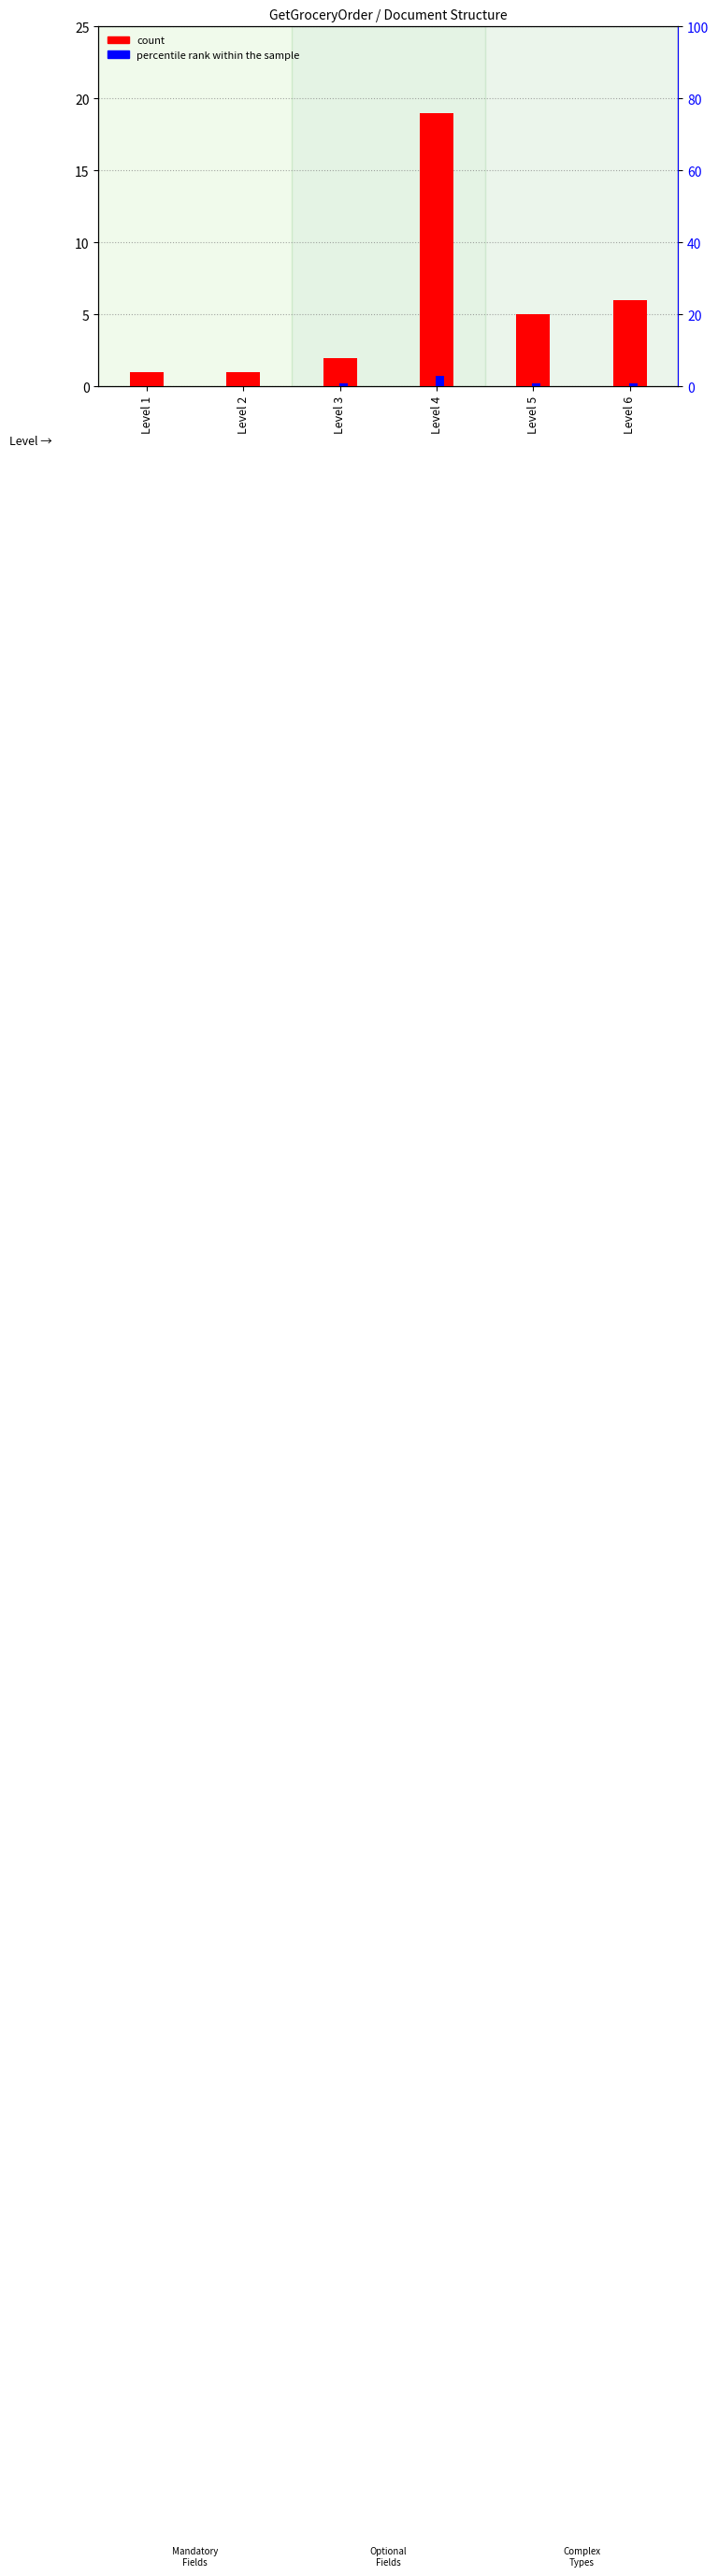

Between Level 2 and Level 5, which series saw the biggest shift?

count